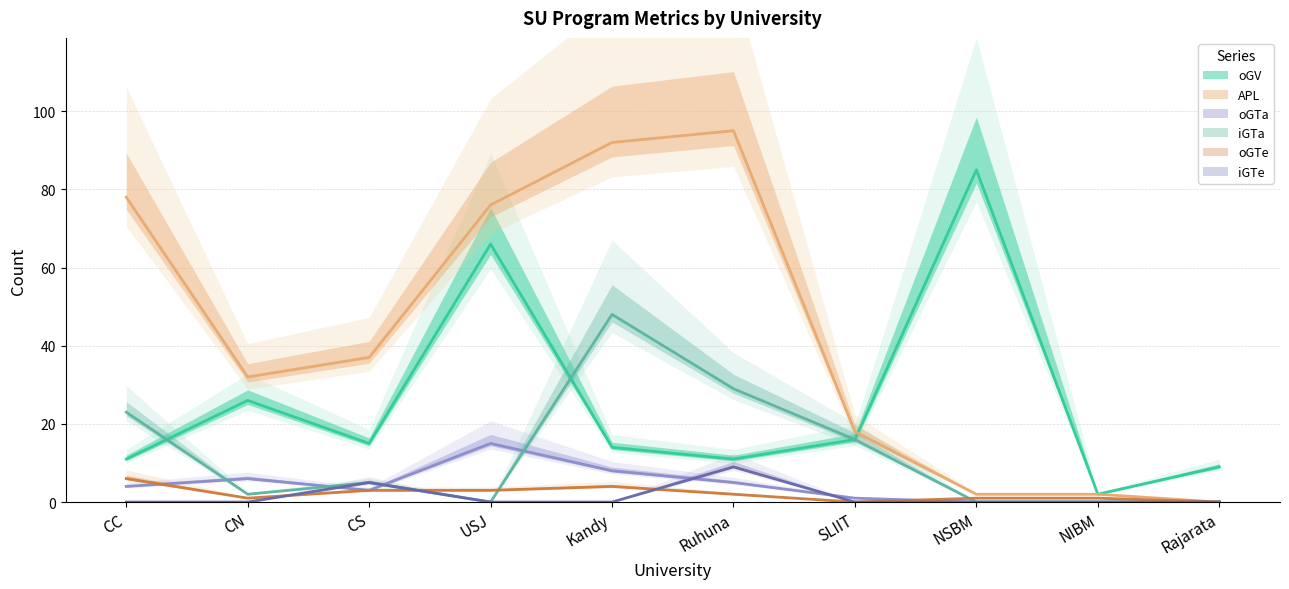

Count the number of categories in the chart.

10